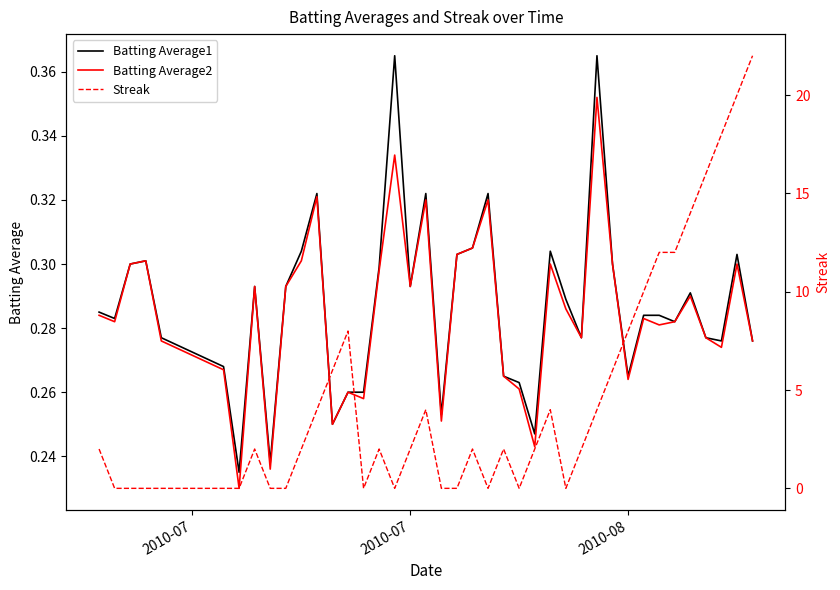

Is this an area chart (filled region under the line)?

No